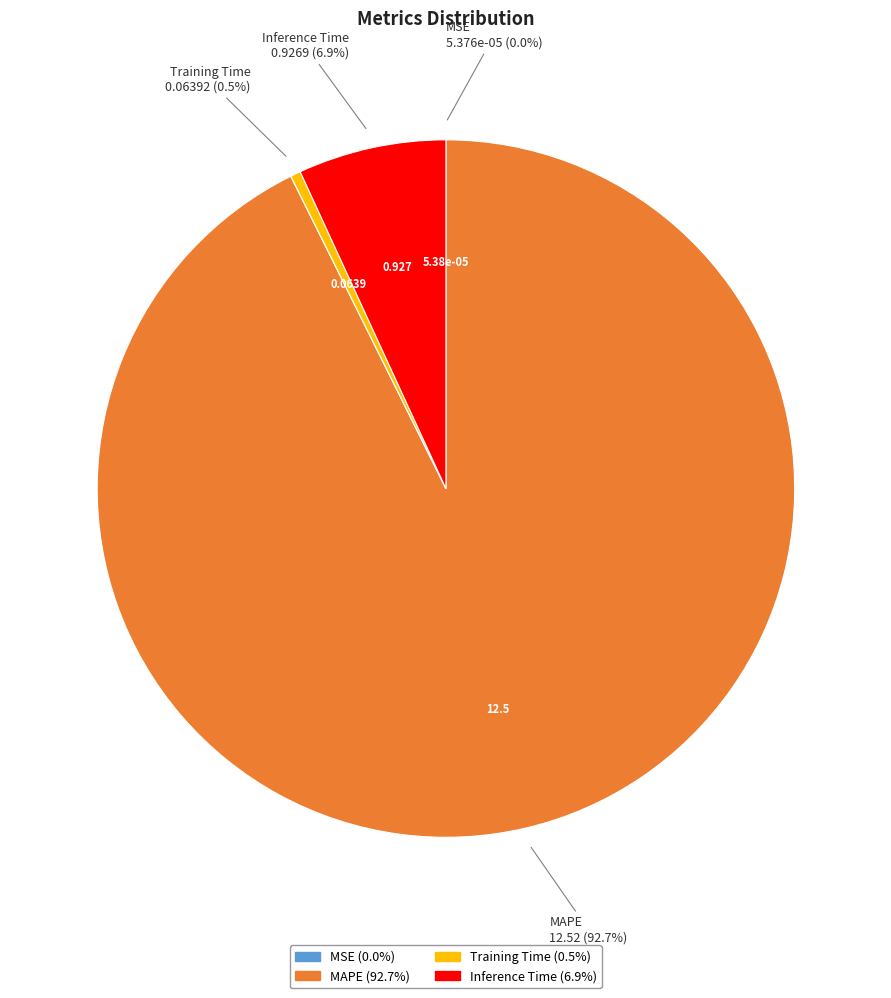

Does any single category account for the majority?

Yes